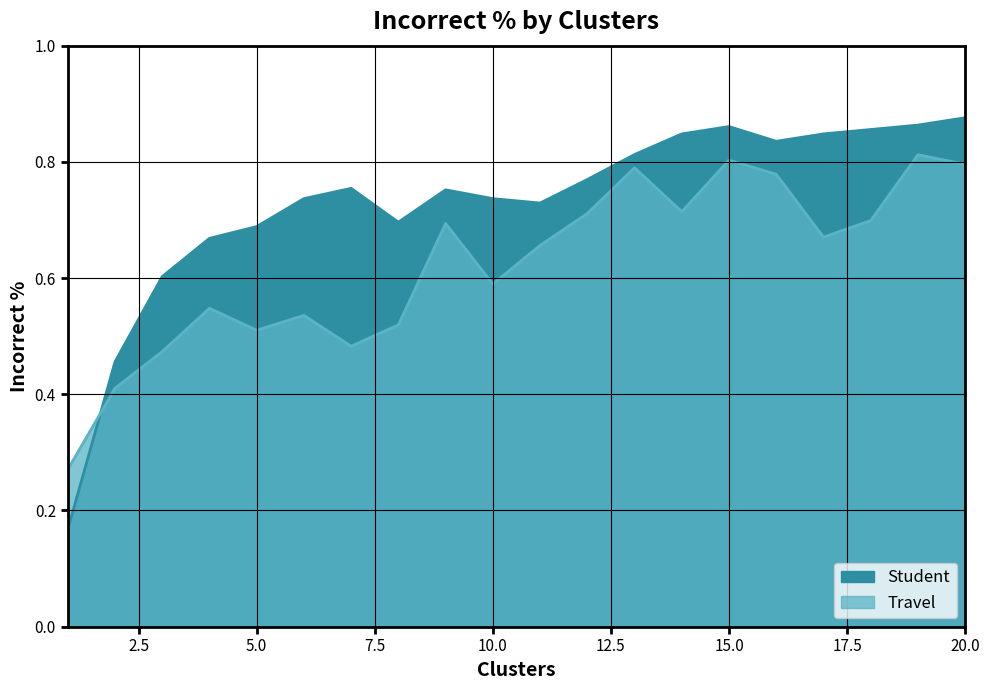

What is the difference between the second highest and second lowest values in the Travel series?

0.4